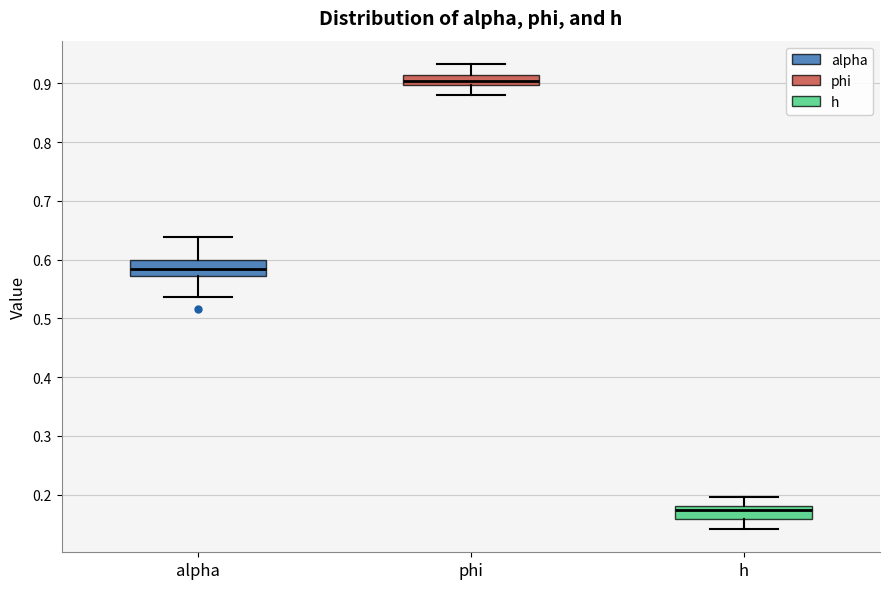

Where does the lower whisker of the box for alpha end on the y-axis? The values are not printed on the chart, so give them approximately, as read against the axis.

0.54